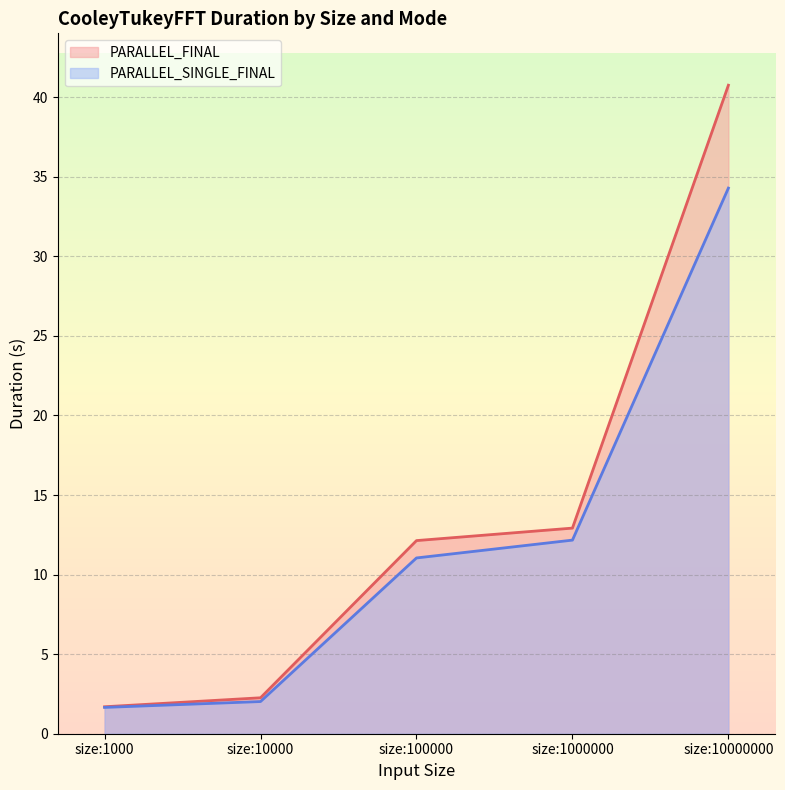

What is the total value across all series at size:1000?

3.3